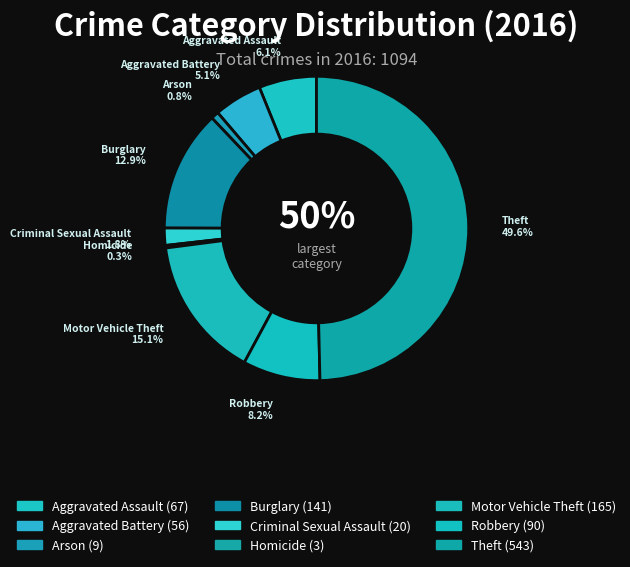

The Burglary slice represents 26% of the pie. True or false?

False